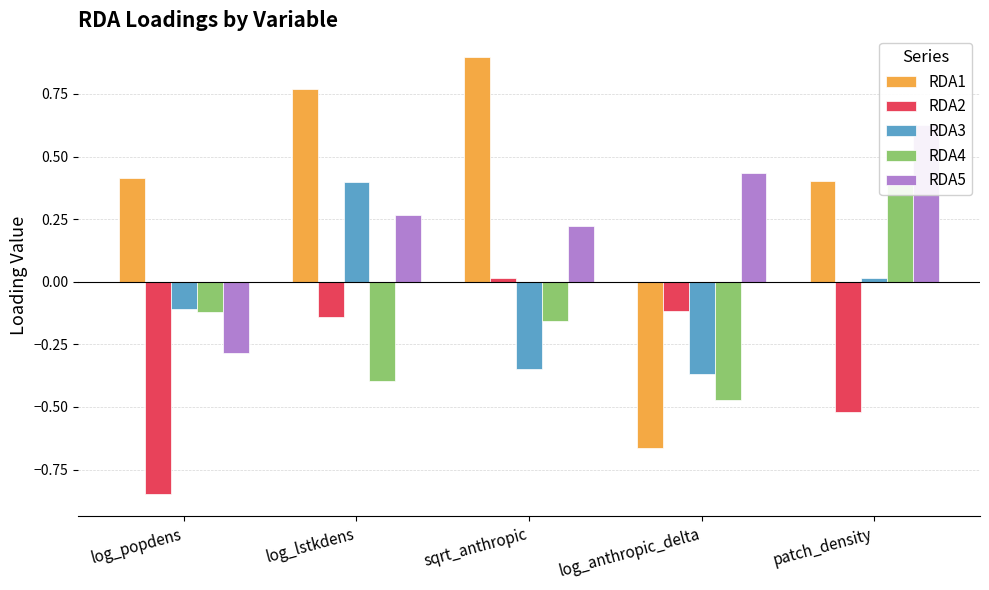

Reading left to right, what are all the values shown in this chart?

RDA1: log_popdens=0.4	log_lstkdens=0.8	sqrt_anthropic=0.9	log_anthropic_delta=-0.7	patch_density=0.4
RDA2: log_popdens=-0.8	log_lstkdens=-0.1	sqrt_anthropic=0.0	log_anthropic_delta=-0.1	patch_density=-0.5
RDA3: log_popdens=-0.1	log_lstkdens=0.4	sqrt_anthropic=-0.3	log_anthropic_delta=-0.4	patch_density=0.0
RDA4: log_popdens=-0.1	log_lstkdens=-0.4	sqrt_anthropic=-0.2	log_anthropic_delta=-0.5	patch_density=0.4
RDA5: log_popdens=-0.3	log_lstkdens=0.3	sqrt_anthropic=0.2	log_anthropic_delta=0.4	patch_density=0.6